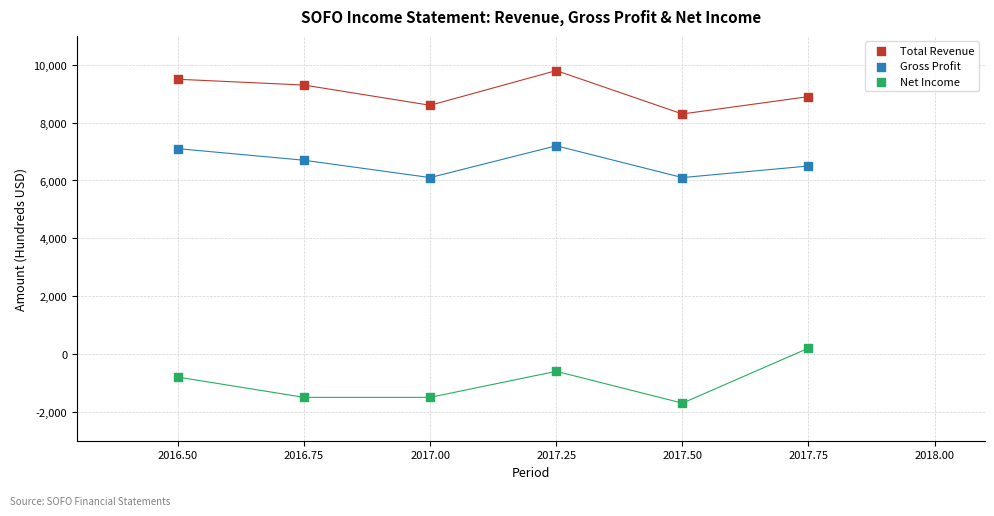

Which series contains the highest Y value?

Total Revenue